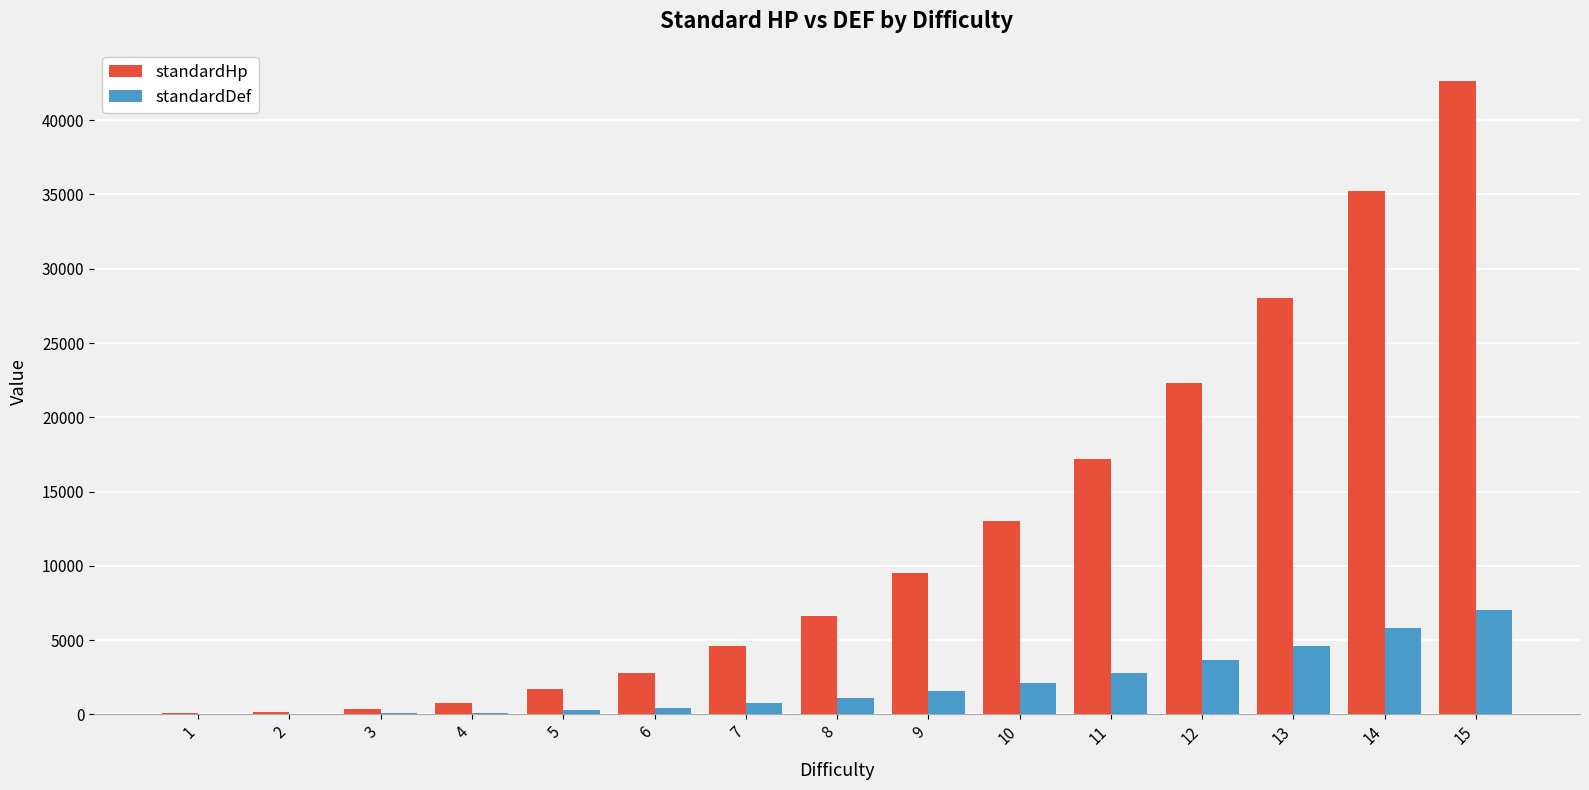

Is the value of standardDef at 4 greater than the value of standardHp at 12?

No